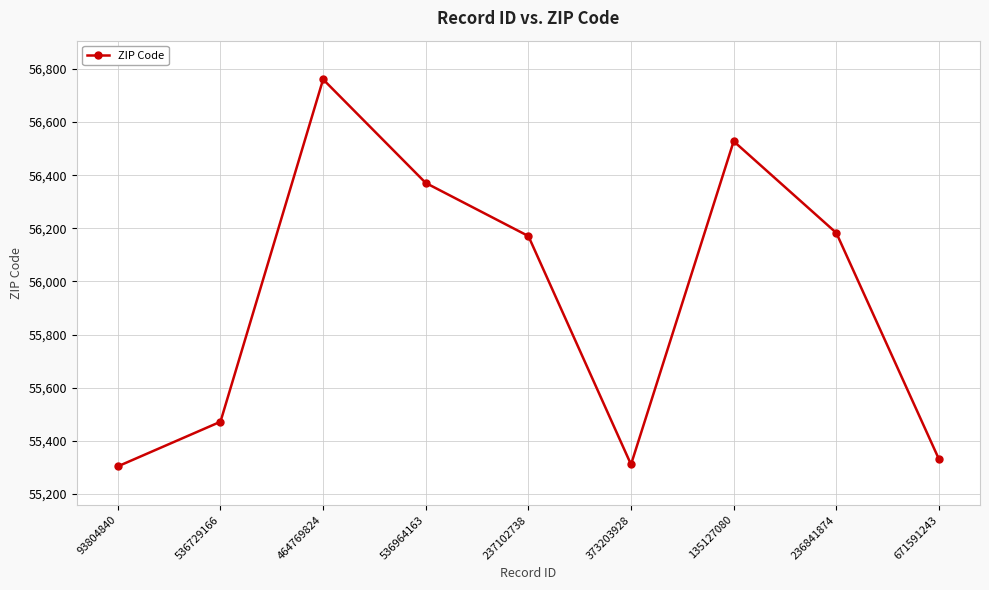

Where does the data first go above 56171?

464769824